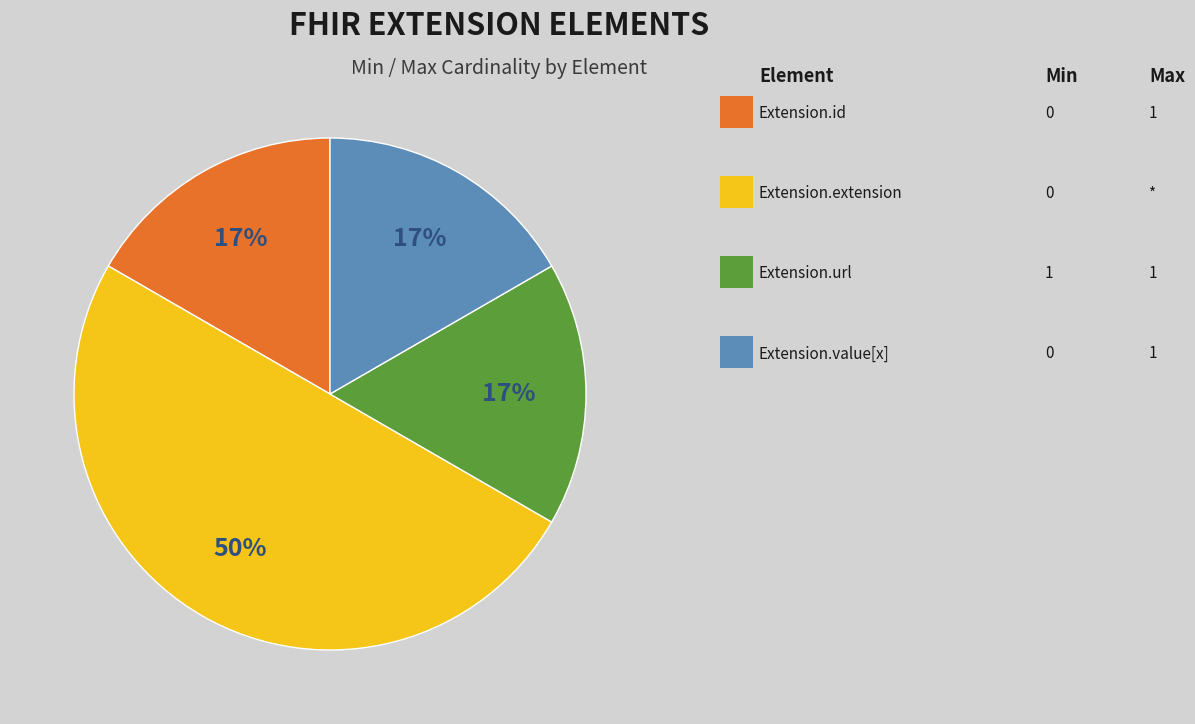

To the nearest percent, what is the difference between the largest and smallest slice percentages?

33%